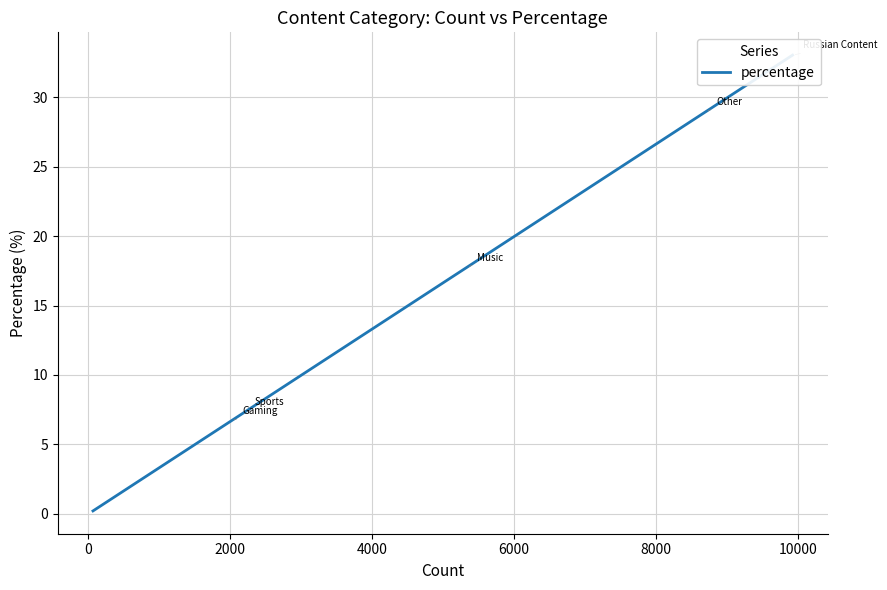

What is the value of the 14th point from the left?

0.2